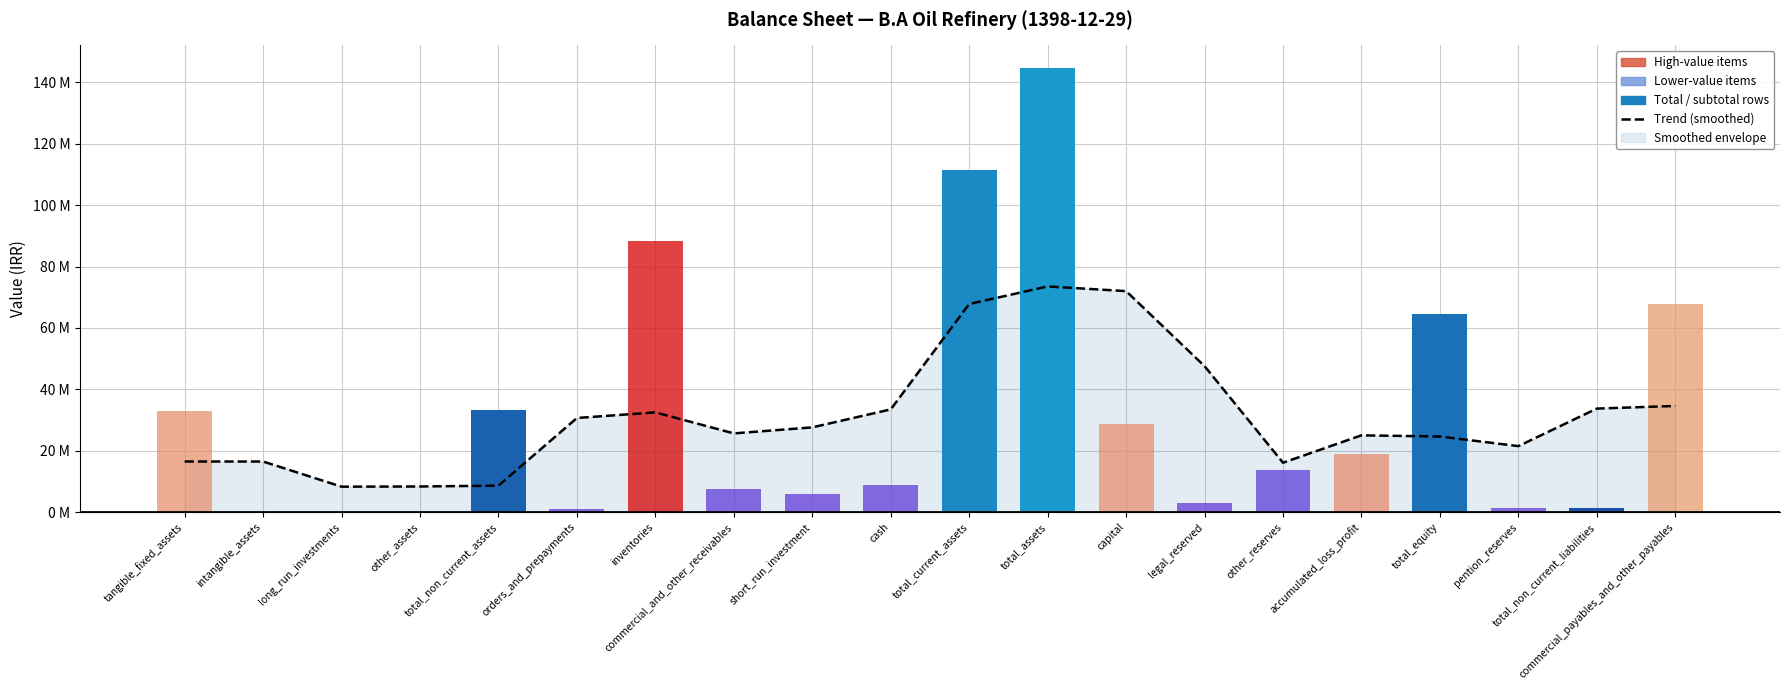

How many bars are there in total?

20